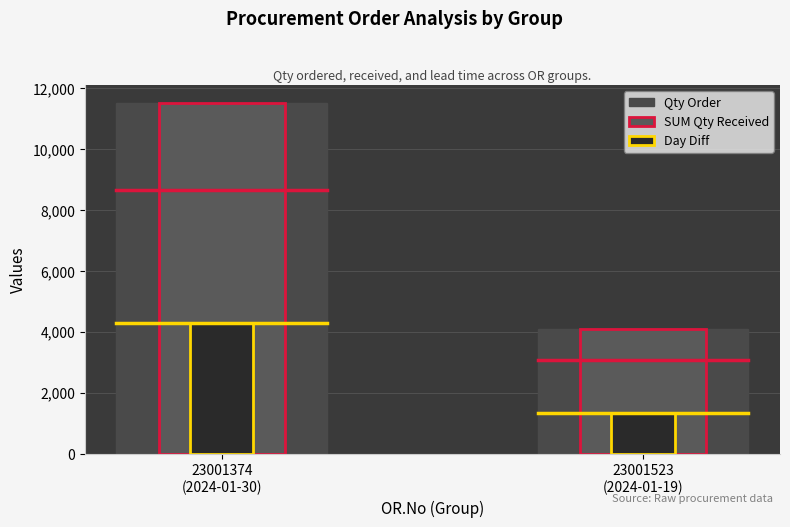

The value of SUM Qty Received at 23001523
(2024-01-19) is 4084. True or false?

True